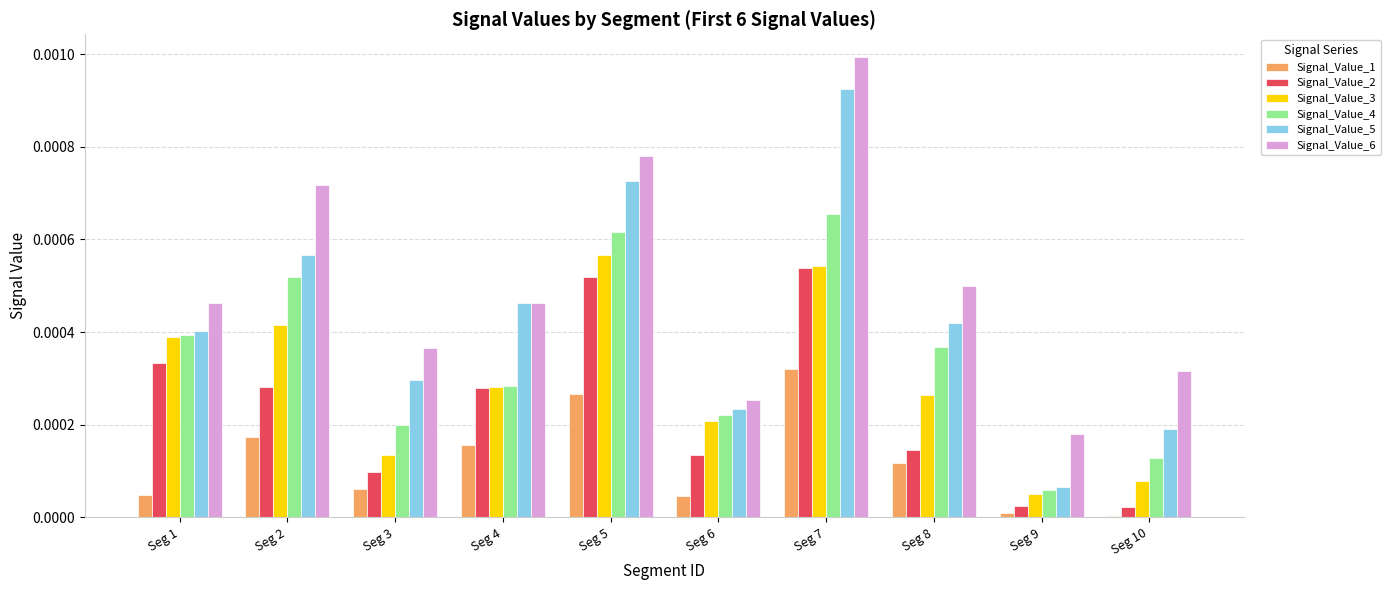

List the labels in order of Signal_Value_4 value, largest first.

Seg 7, Seg 5, Seg 2, Seg 1, Seg 8, Seg 4, Seg 6, Seg 3, Seg 10, Seg 9